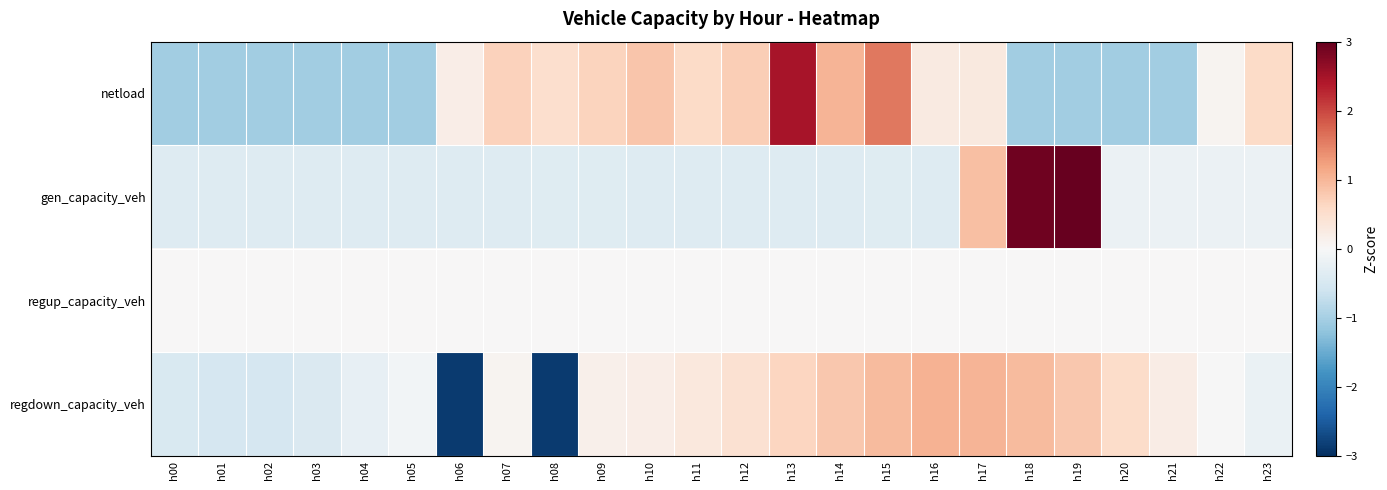

How many series are shown in this chart?

4